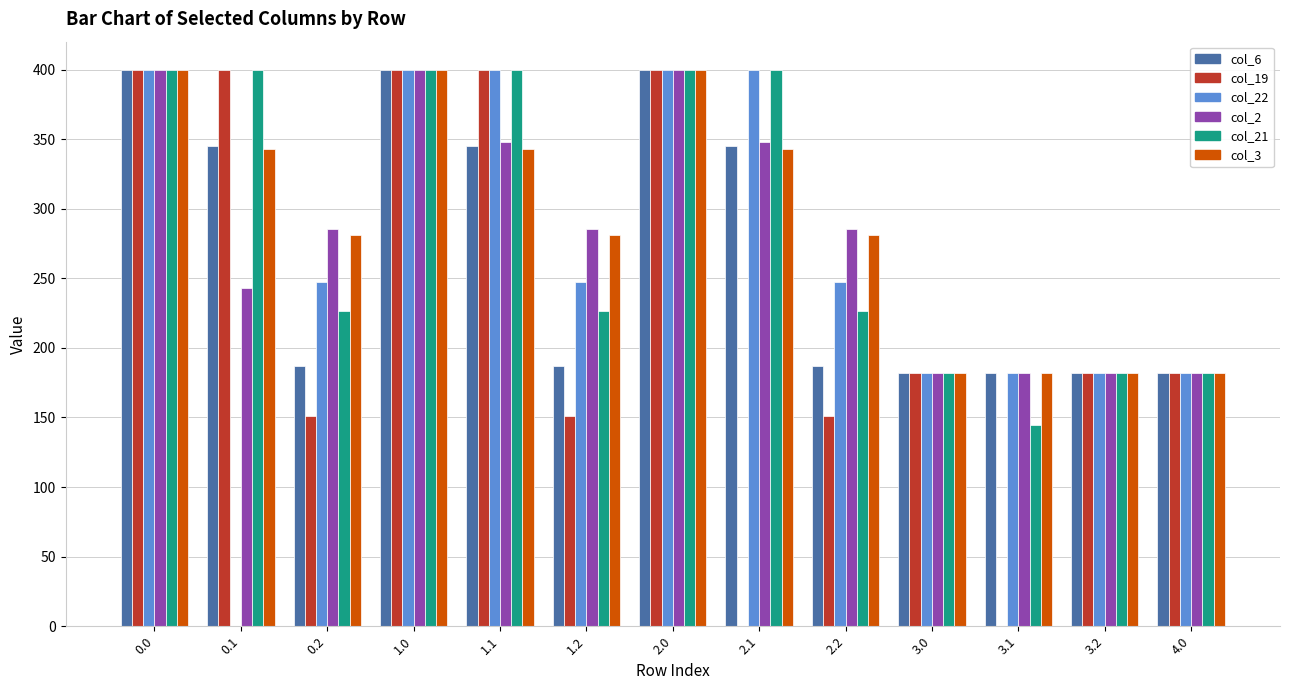

What are all the series names shown in the legend?

col_6, col_19, col_22, col_2, col_21, col_3